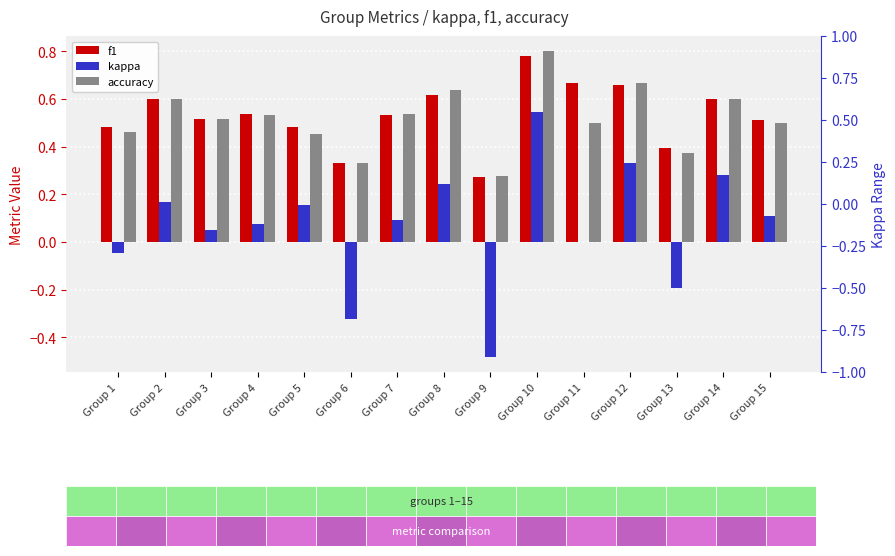

Is the value of f1 at Group 9 greater than the value of kappa at Group 1?

Yes